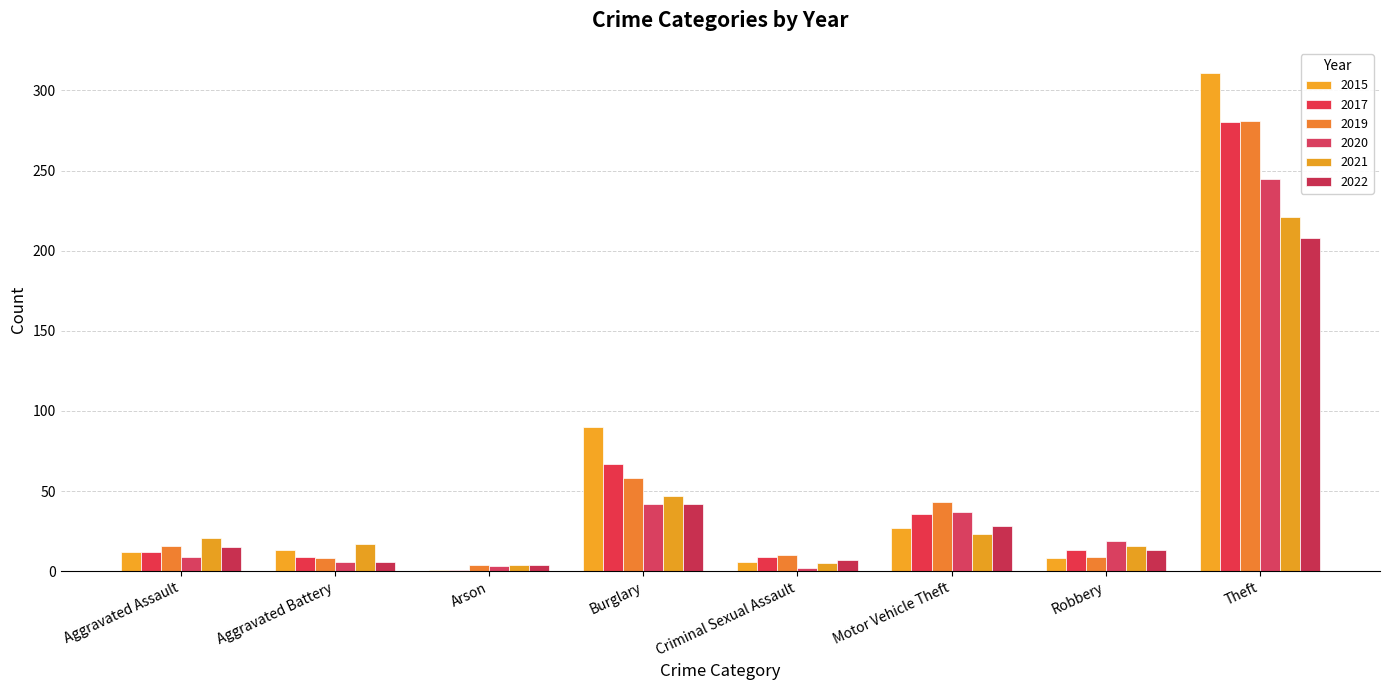

Are the bars horizontal?

No